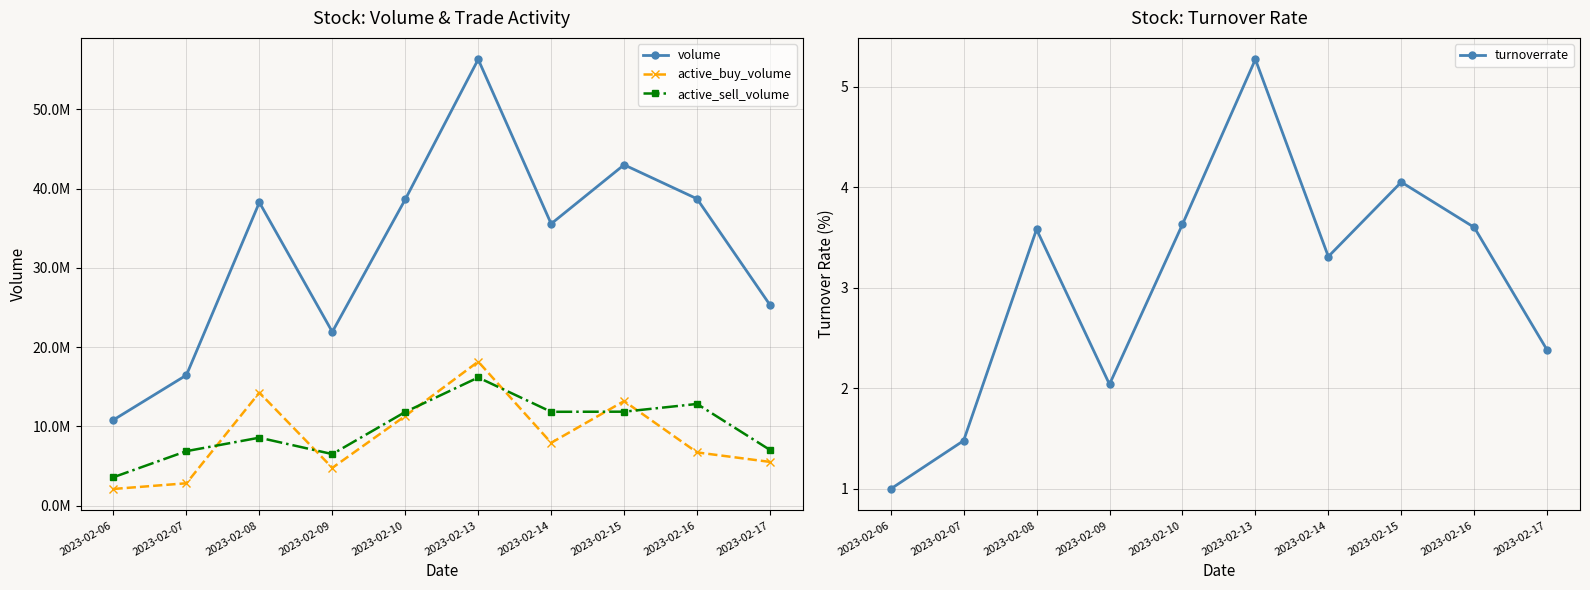

What are all the series names shown in the legend?

volume, active_buy_volume, active_sell_volume, turnoverrate